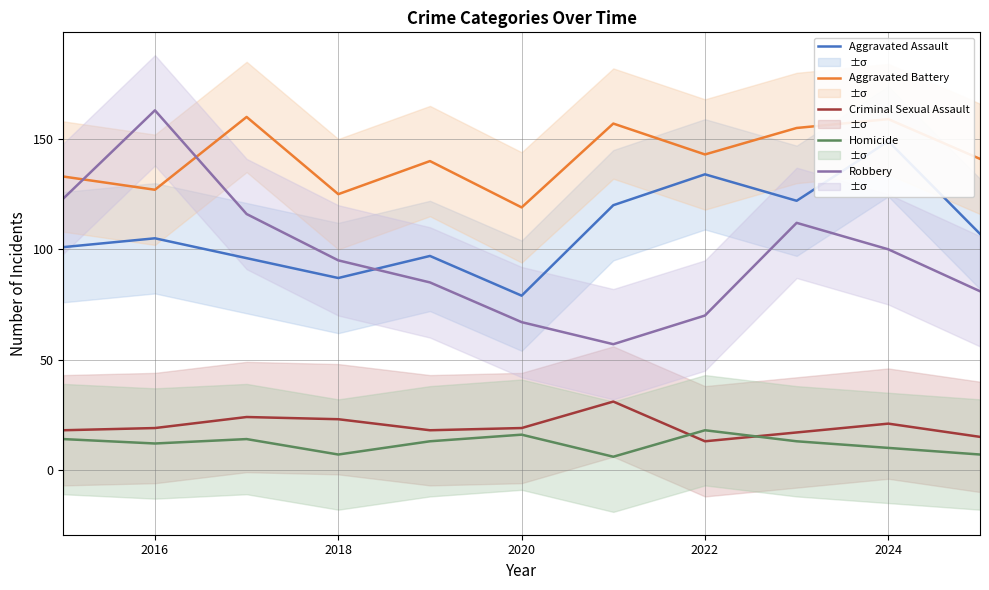

How many distinct data groups are displayed?

5